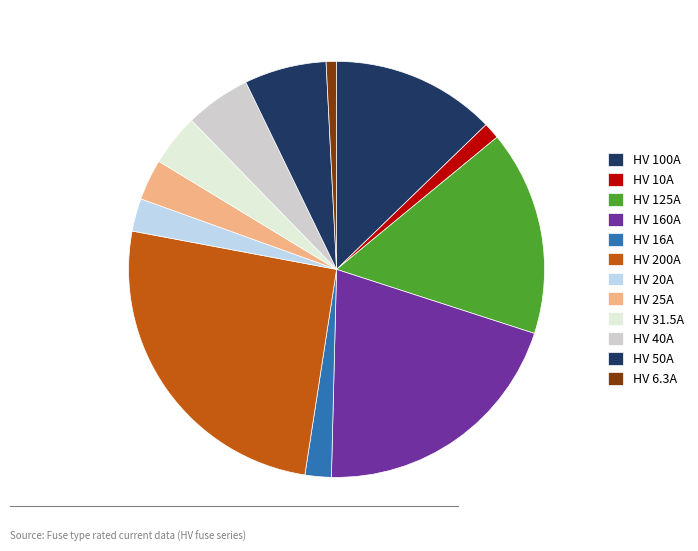

What percentage is NOT represented by HV 40A?

94.9%